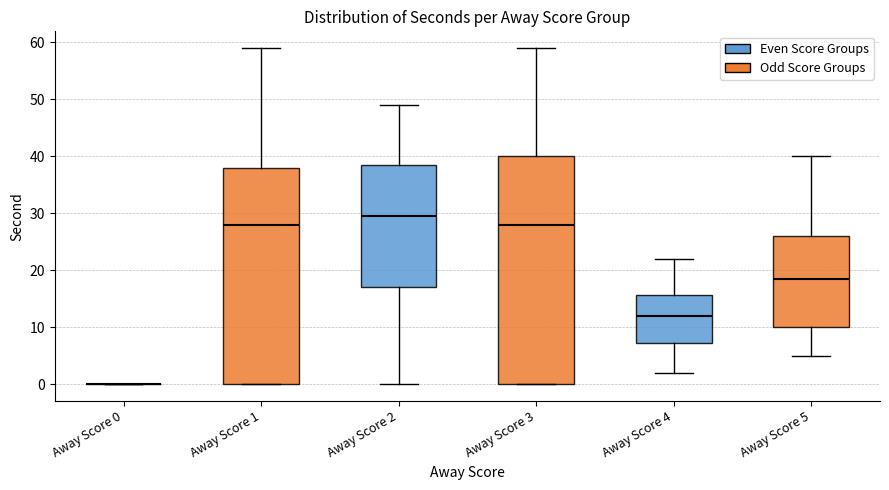

Comparing the boxes themselves (not the whiskers), which one is the tallest?

Away Score 3